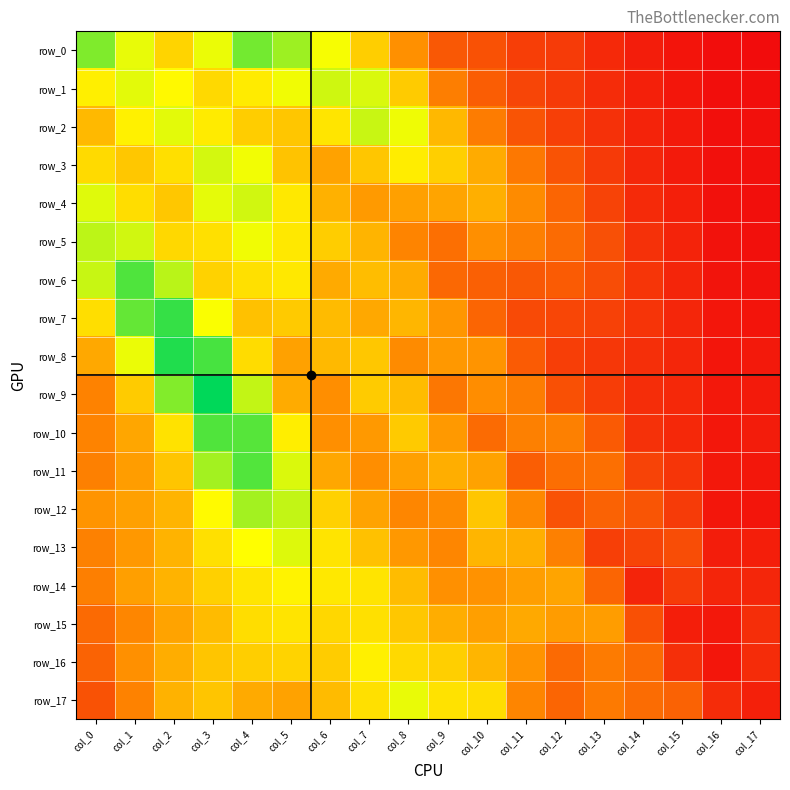

At which label is row_2 closest to 0?

col_16